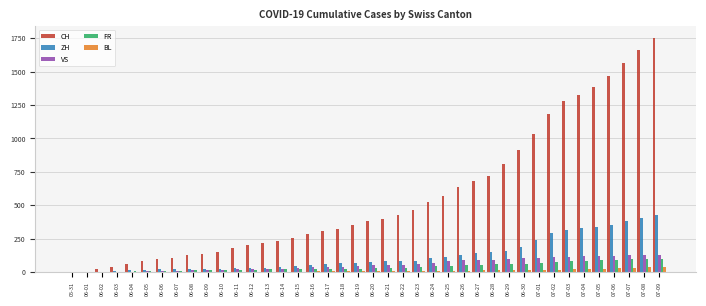

How many data points does each series have?

40